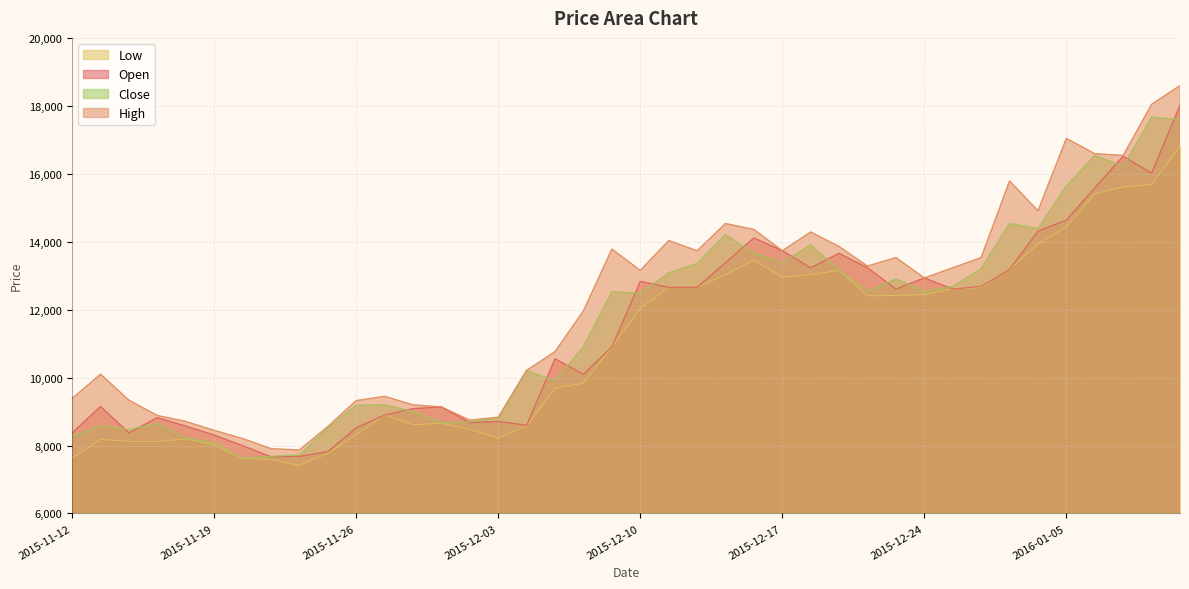

Does the chart display data point markers on the line(s)?

No